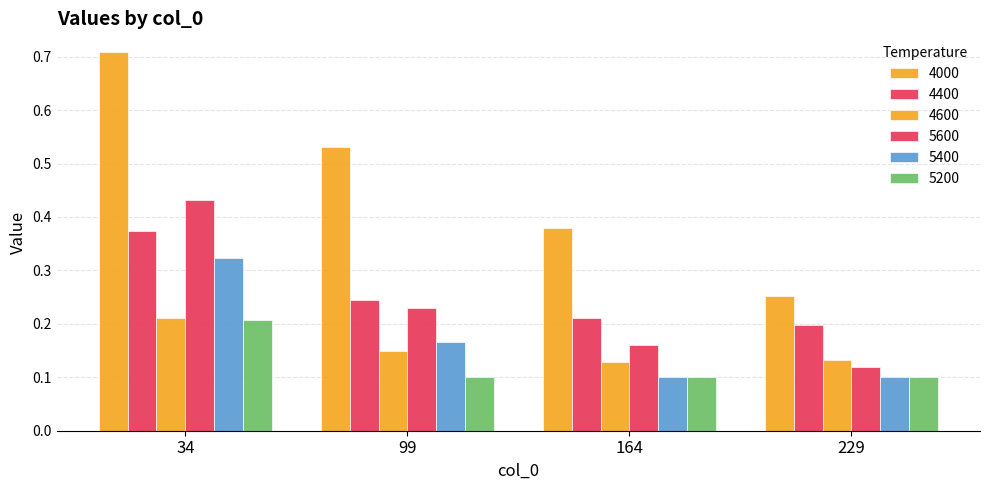

What is the average value of the 5400 series?

0.2